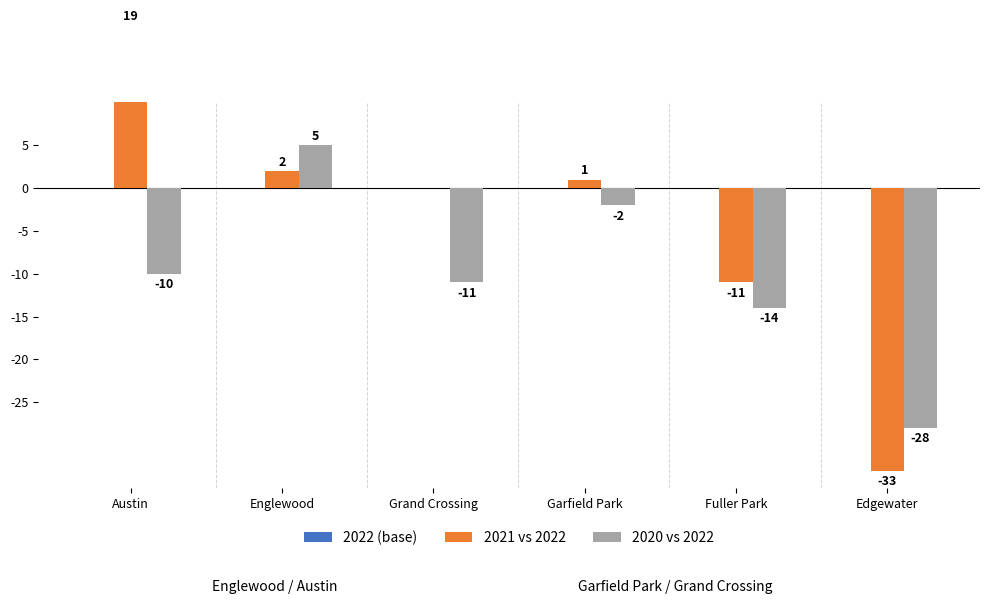

List the series in order of their overall mean, highest first.

2022 (base), 2021 vs 2022, 2020 vs 2022